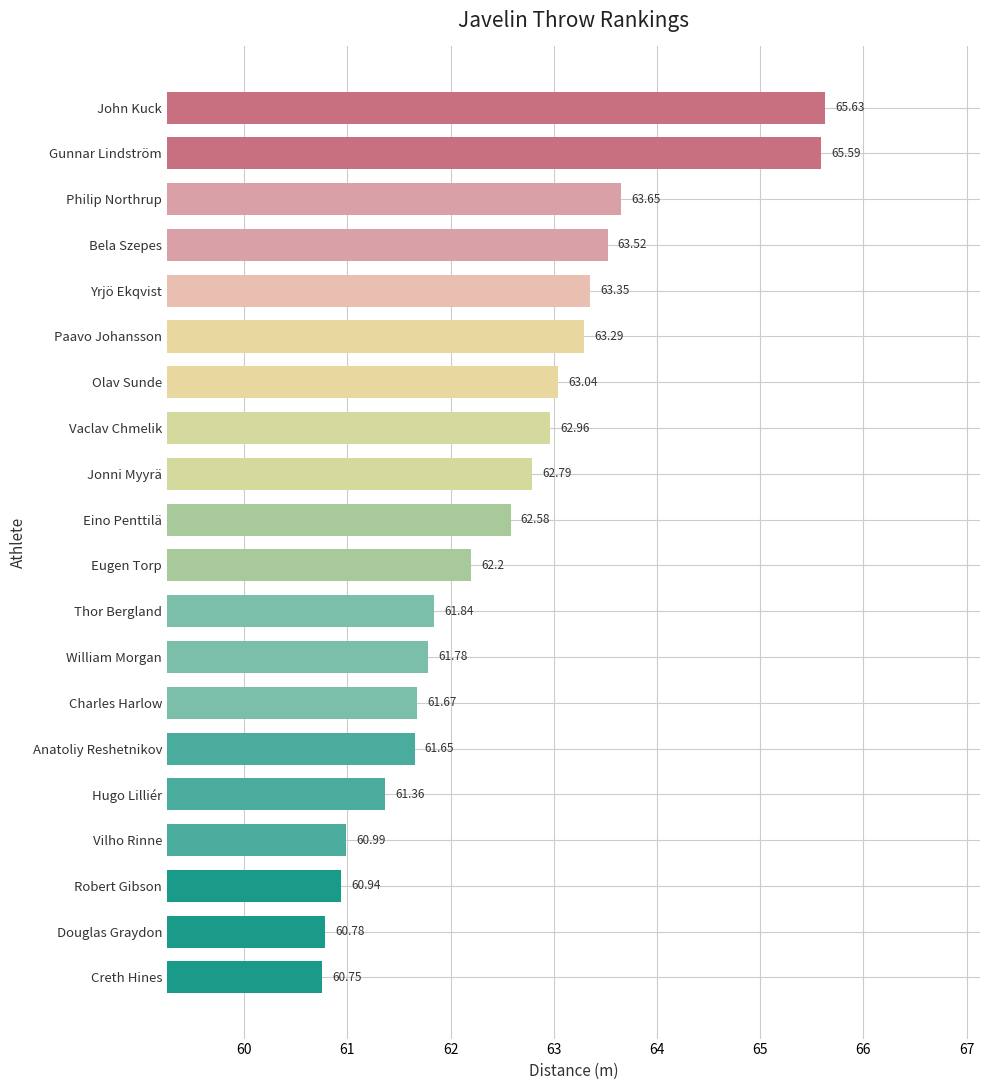

Rank the categories by value from highest to lowest.

John Kuck, Gunnar Lindström, Philip Northrup, Bela Szepes, Yrjö Ekqvist, Paavo Johansson, Olav Sunde, Vaclav Chmelik, Jonni Myyrä, Eino Penttilä, Eugen Torp, Thor Bergland, William Morgan, Charles Harlow, Anatoliy Reshetnikov, Hugo Lilliér, Vilho Rinne, Robert Gibson, Douglas Graydon, Creth Hines